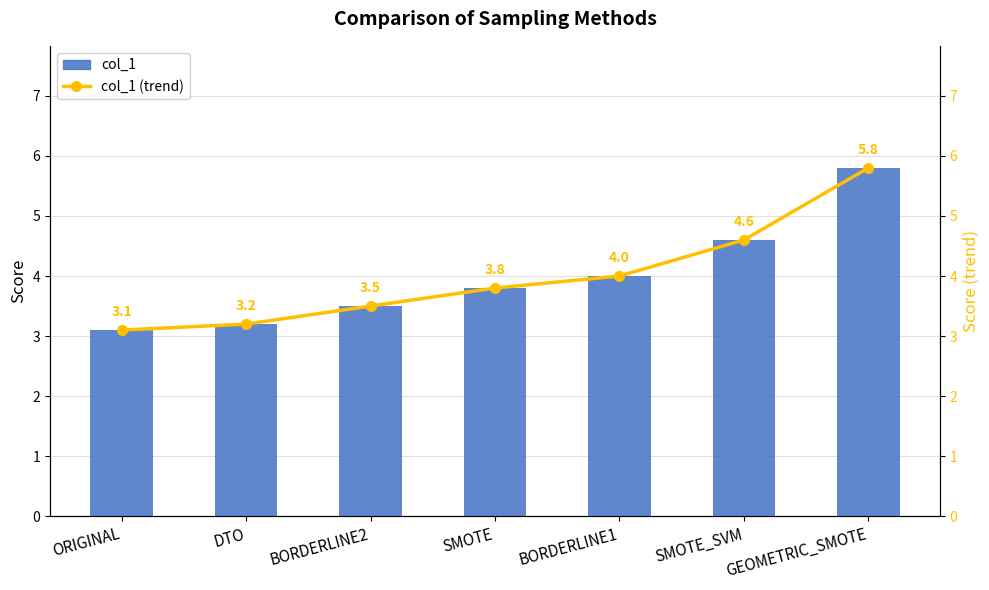

The col_1 (trend) series shows 4.6 at ORIGINAL. True or false?

False